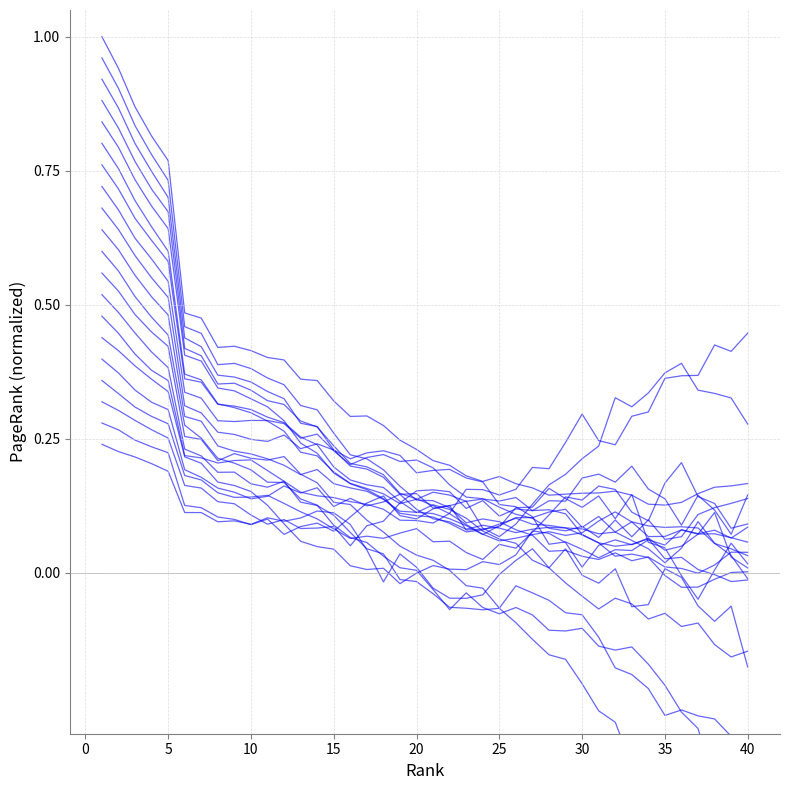

At which category does the data reach its first local valley?

30